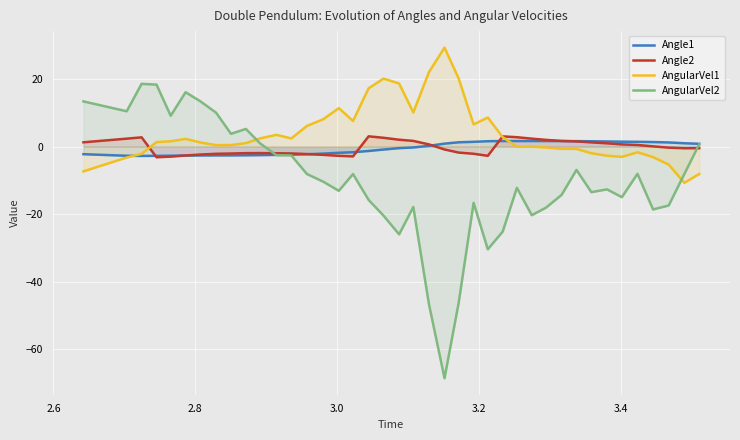

How many values in Angle1 are below zero?

21